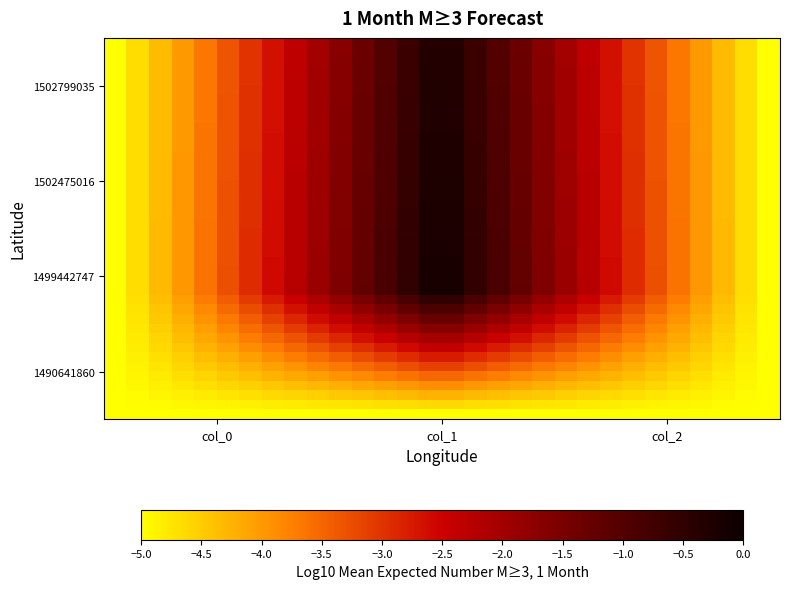

How many distinct data groups are displayed?

40